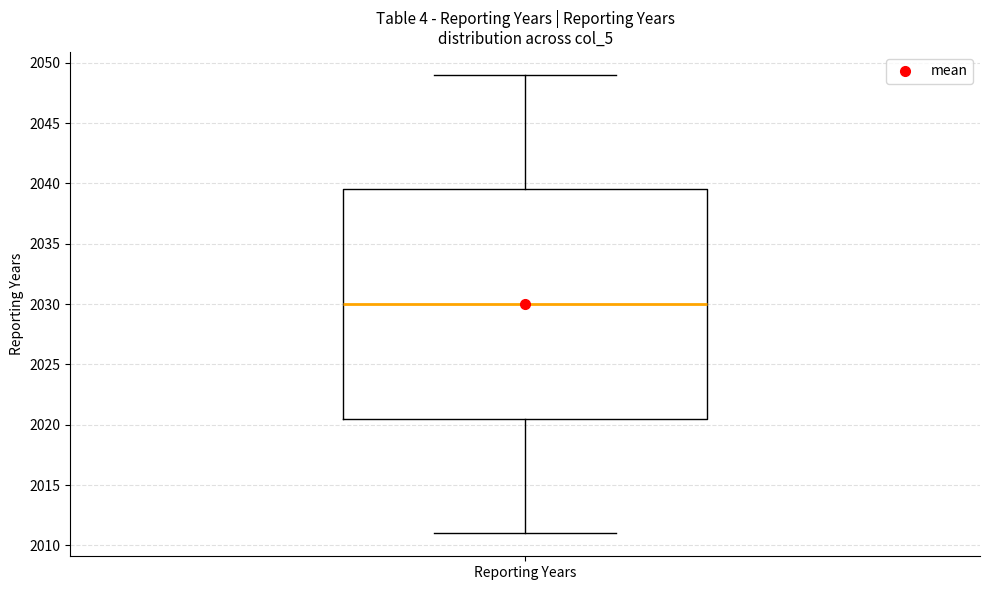

Transcribe this box plot: give where the median line is, the range the box spans, and where the two whiskers end, as read against the y-axis. The values are not printed on the chart, so give them approximately, as read against the axis.

median 2030.0, box 2020.5 to 2039.5, whiskers 2011.0 to 2049.0